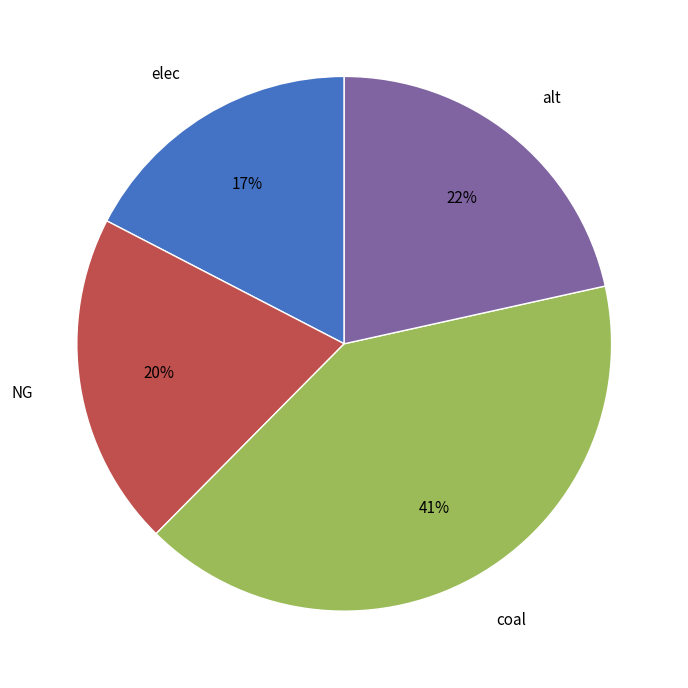

Approximately how many times larger is the value at NG compared to coal?

0.5